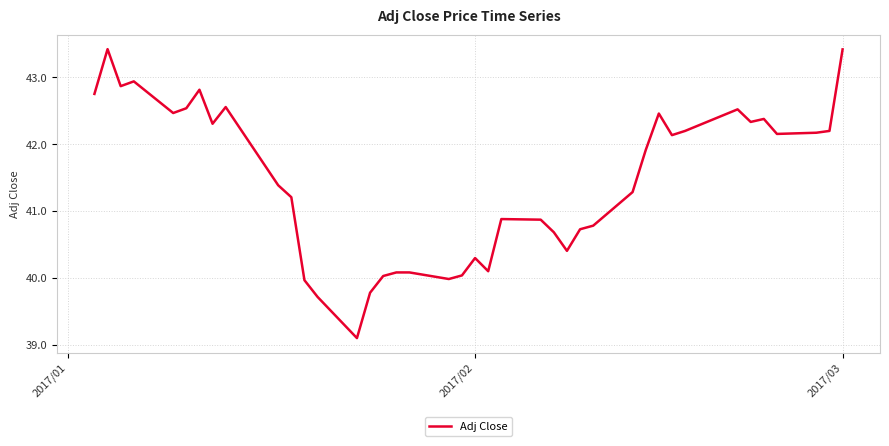

What is the smallest value displayed?

39.1